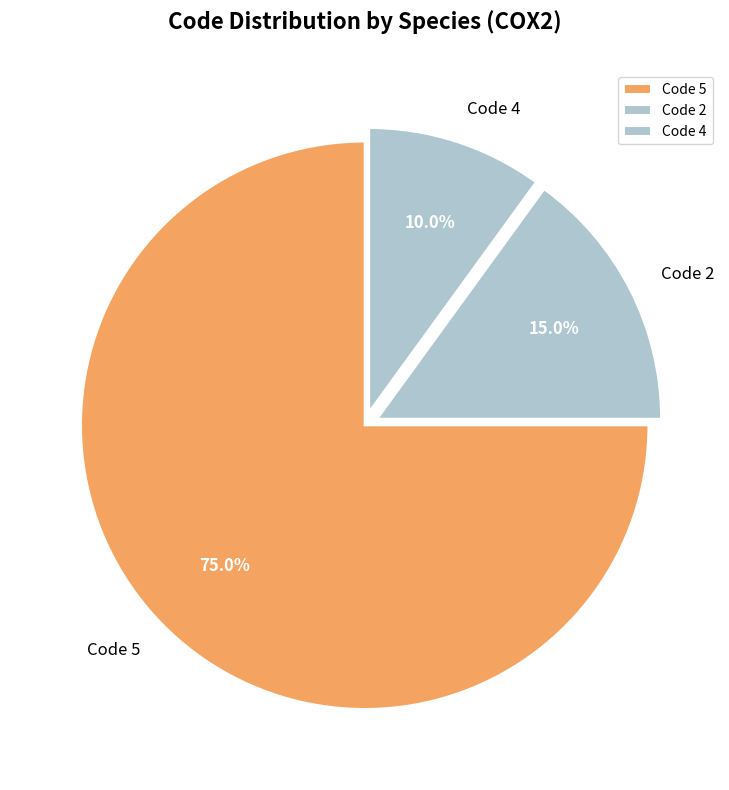

Which category has the smallest portion of the pie?

Code 4